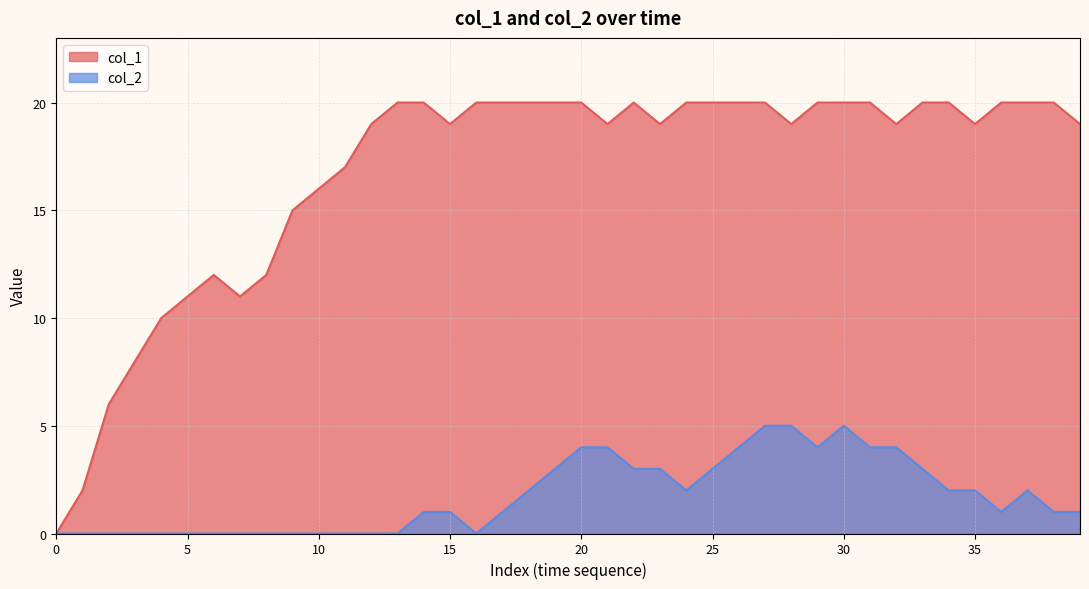

True or false: col_2 has a value of 3 at 22.

True